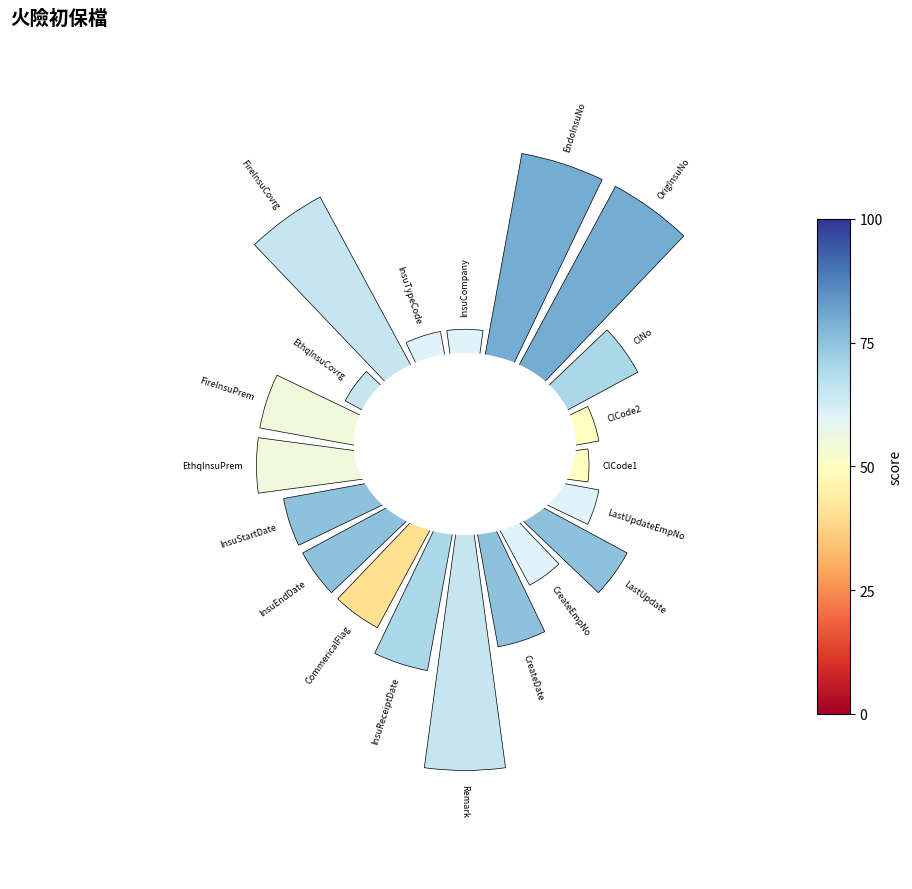

To the nearest percent, what is the difference between the largest and smallest slice percentages?

6%